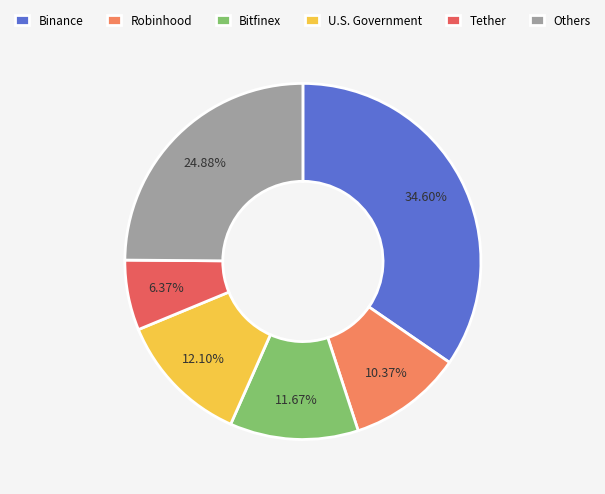

Is there a majority slice in this chart?

No